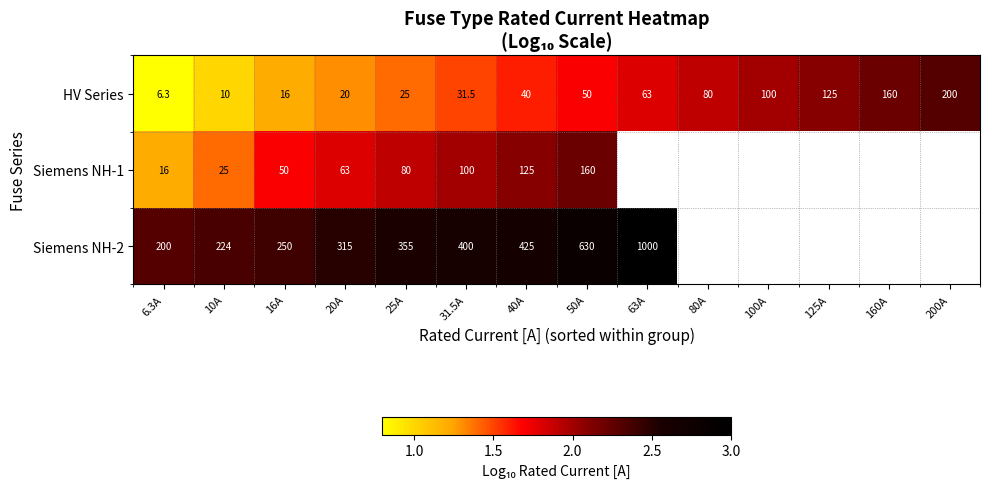

Is the value of Siemens NH-2 at 31.5A greater than the value of HV Series at 31.5A?

Yes